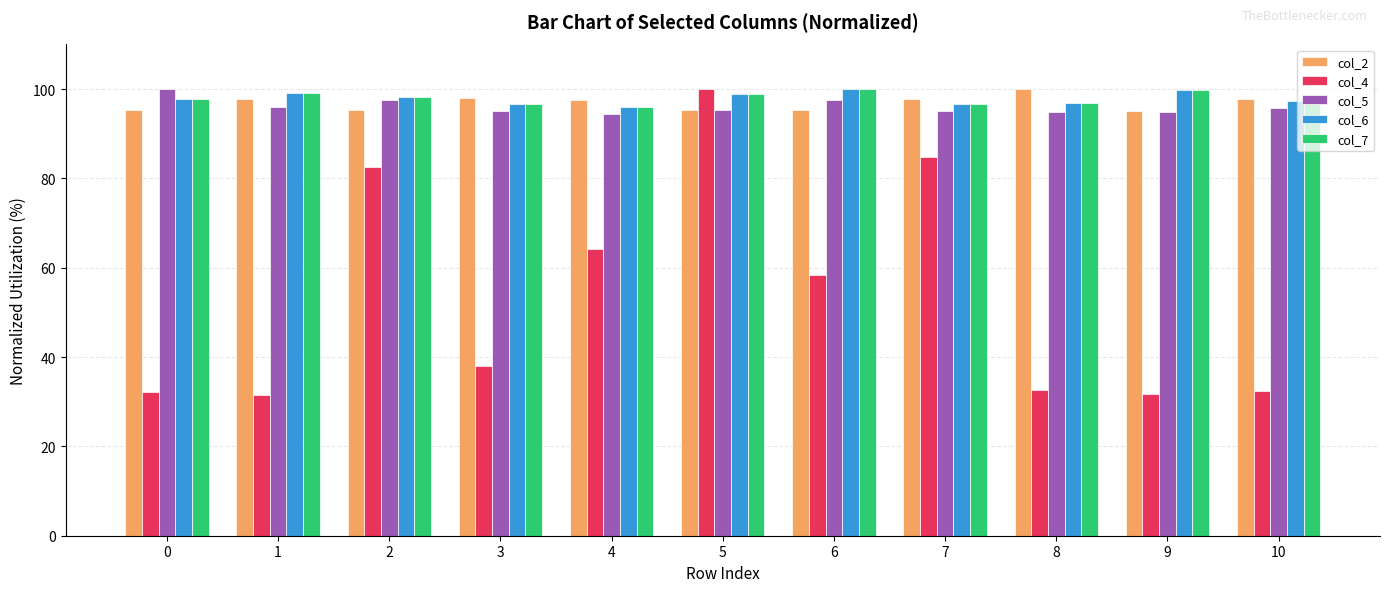

Is the value of col_4 at 9 greater than the value of col_2 at 5?

No